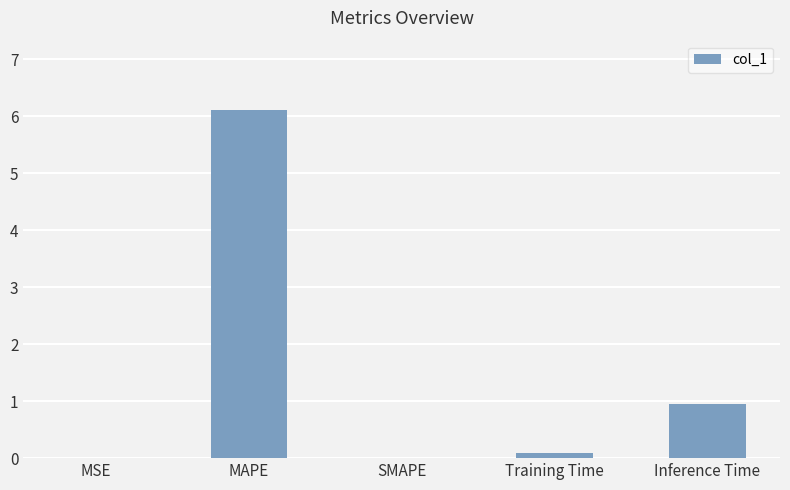

How many data points does each series have?

5